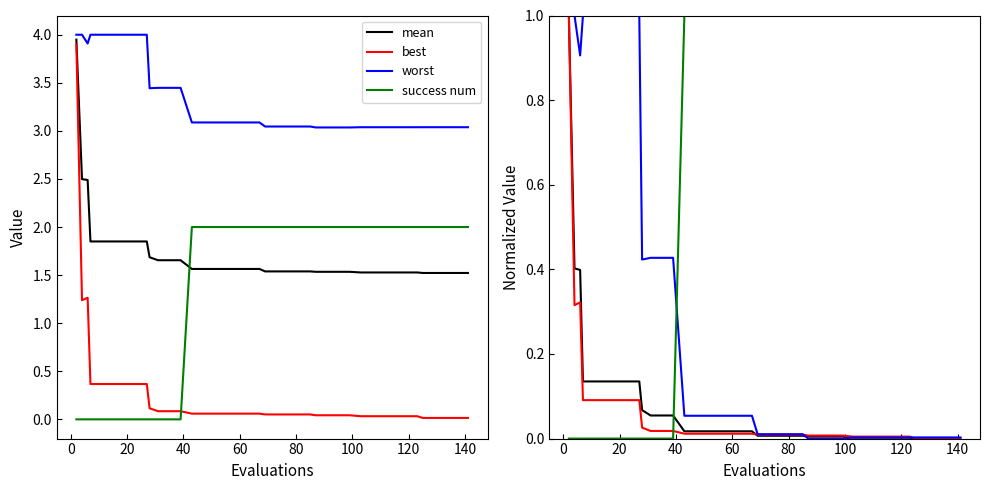

What is the value of the worst point at the 19th from the left?

0.1